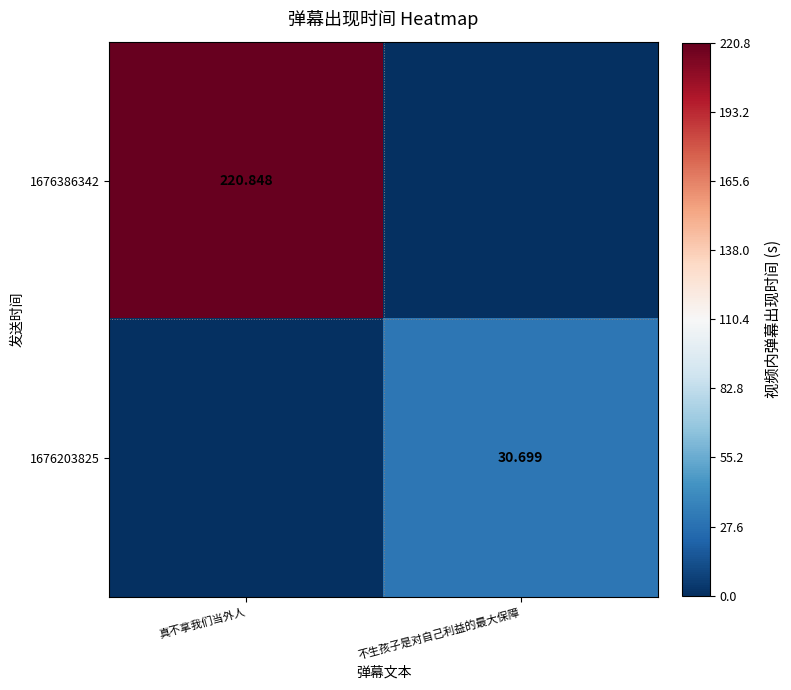

What is the difference between the 1676386342 values at 不生孩子是对自己利益的最大保障 and 真不拿我们当外人?

220.8